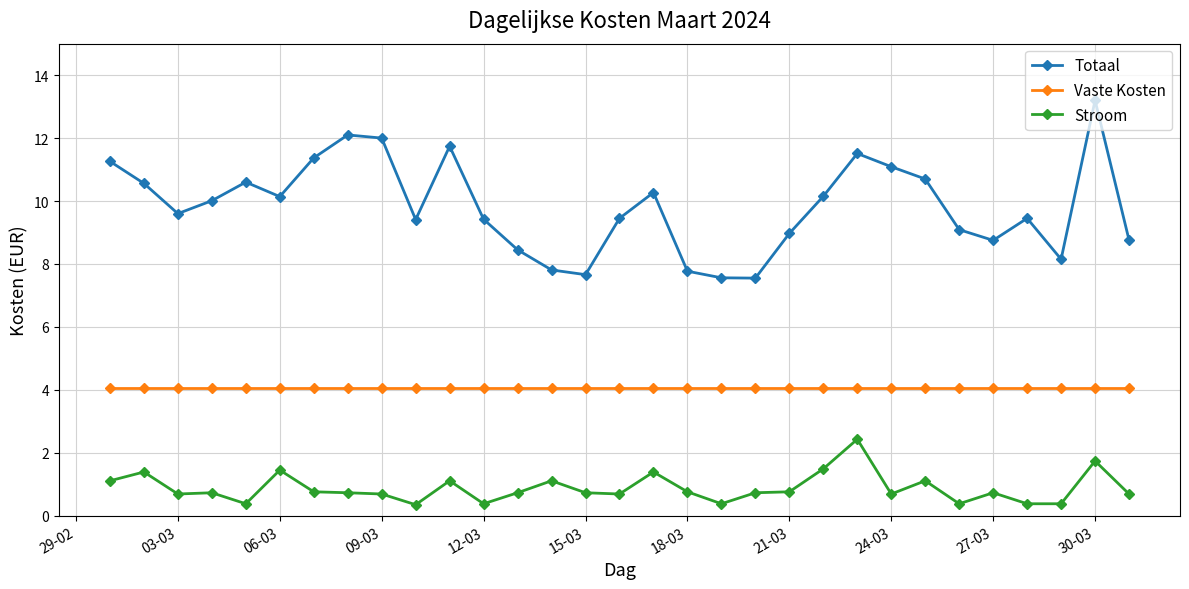

True or false: Stroom has more than 1 interior local peaks.

True